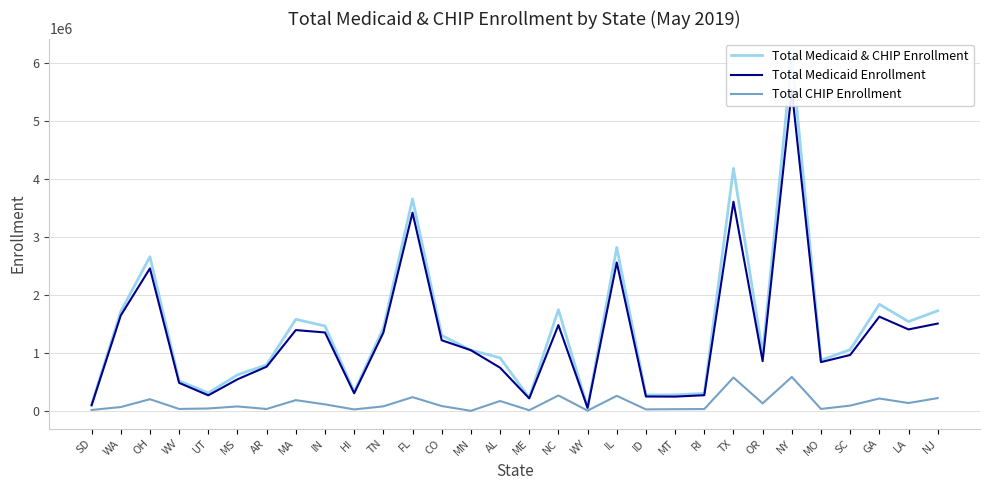

What is the difference between the maximum and second lowest values in the Total Medicaid & CHIP Enrollment series?

6001536